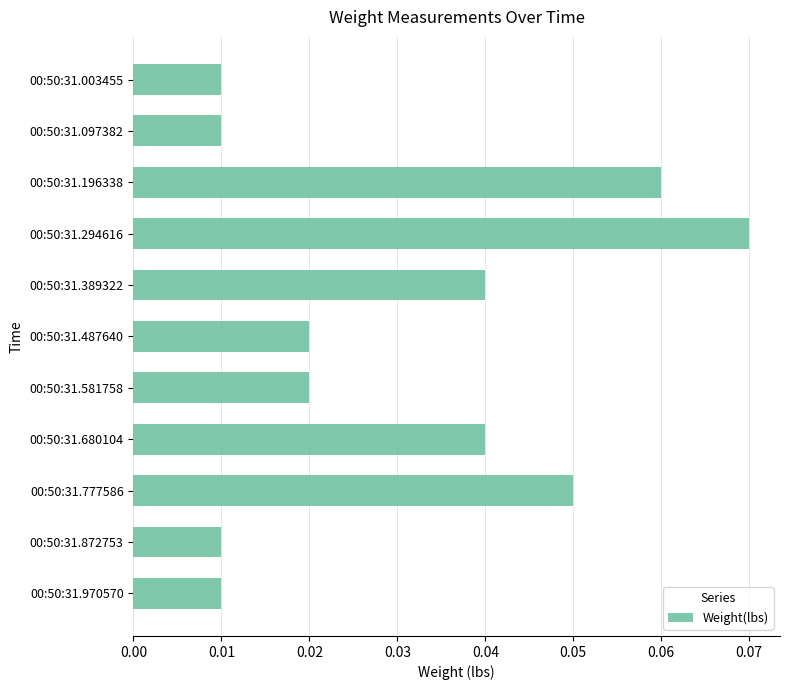

True or false: the data shows 0.0 at 00:50:31.196338.

False